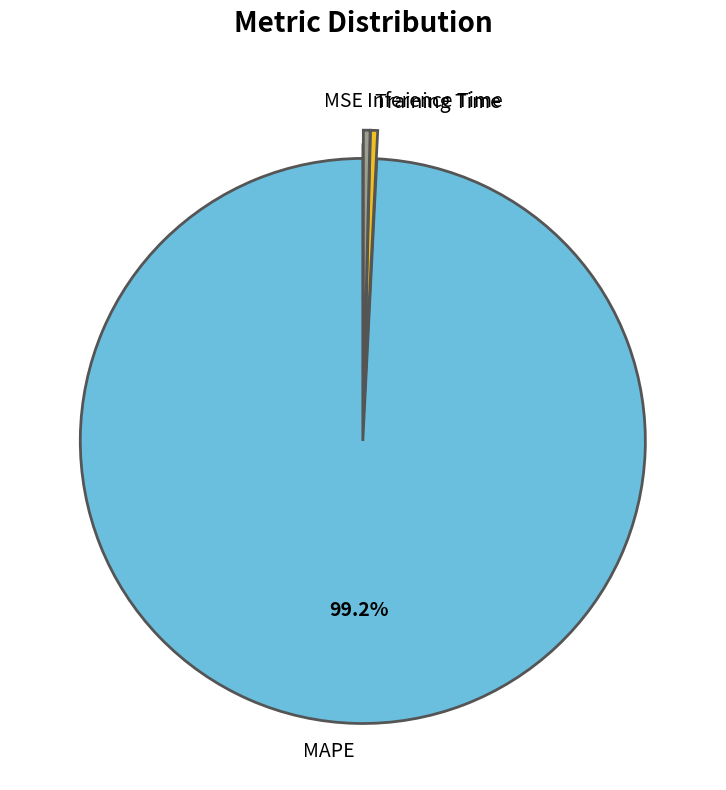

Is there a majority slice in this chart?

Yes